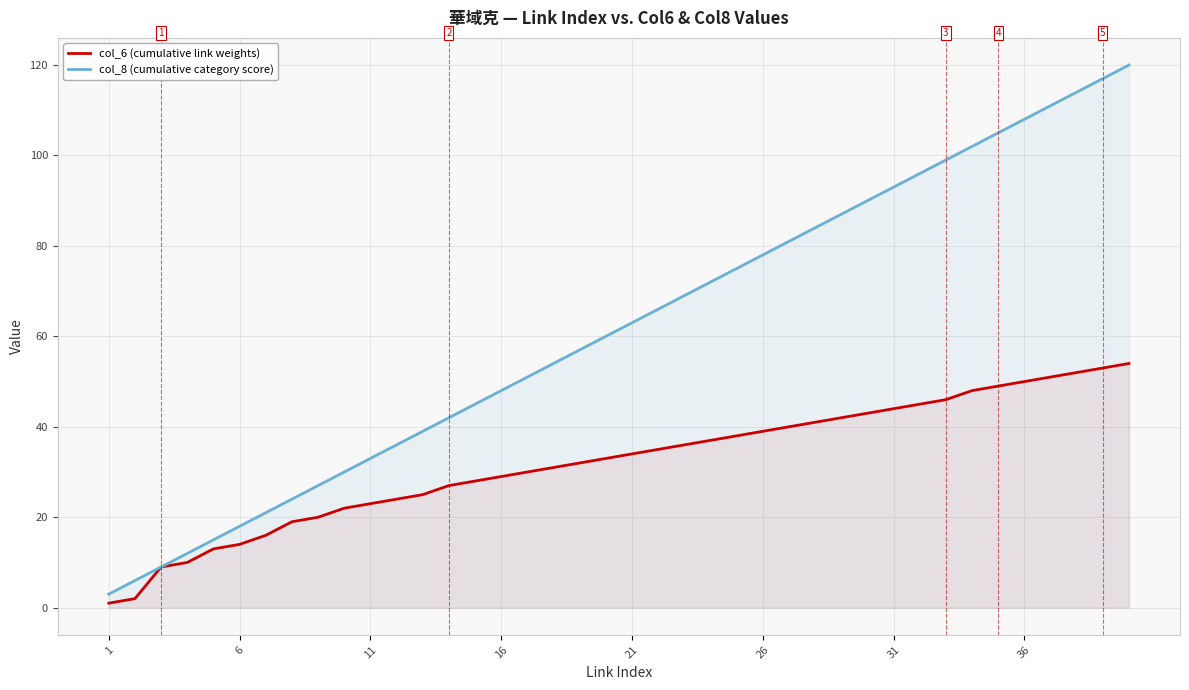

Which series has the widest spread of values?

col_8 (cumulative category score)